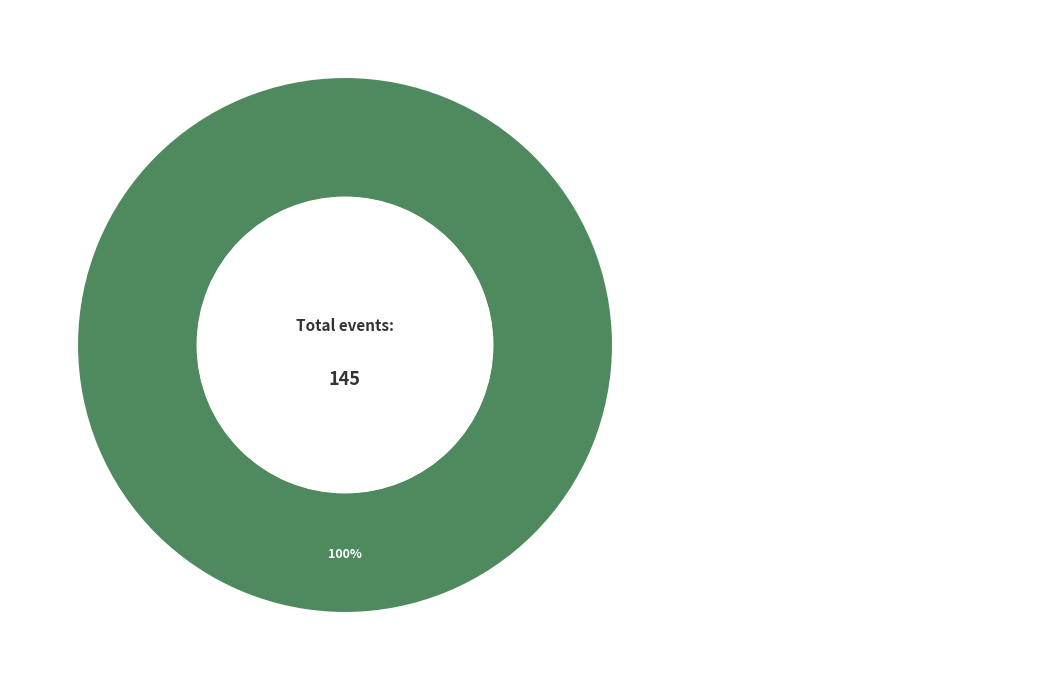

Is there a majority slice in this chart?

Yes